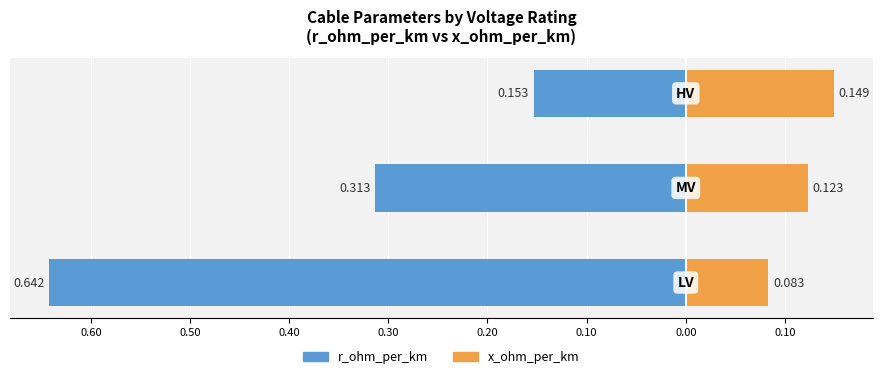

The value of r_ohm_per_km at 0.50 is -0.2. True or false?

False